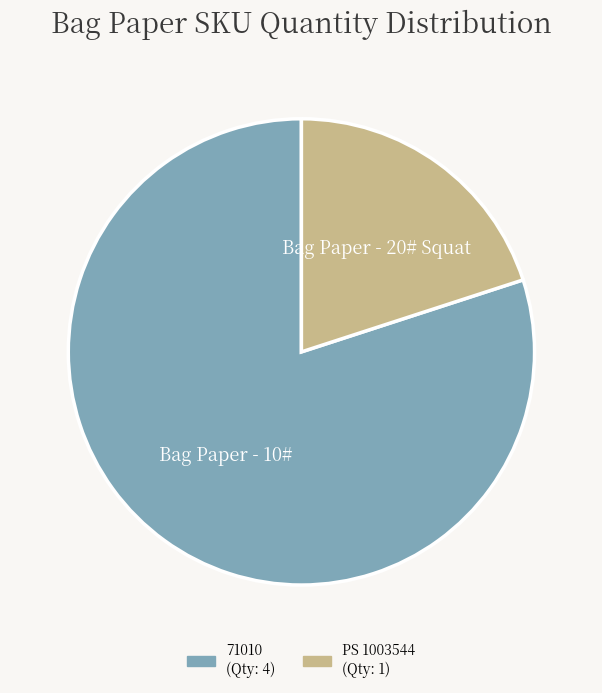

What is the ratio of the value at 71010 to the value at PS 1003544?

4.0